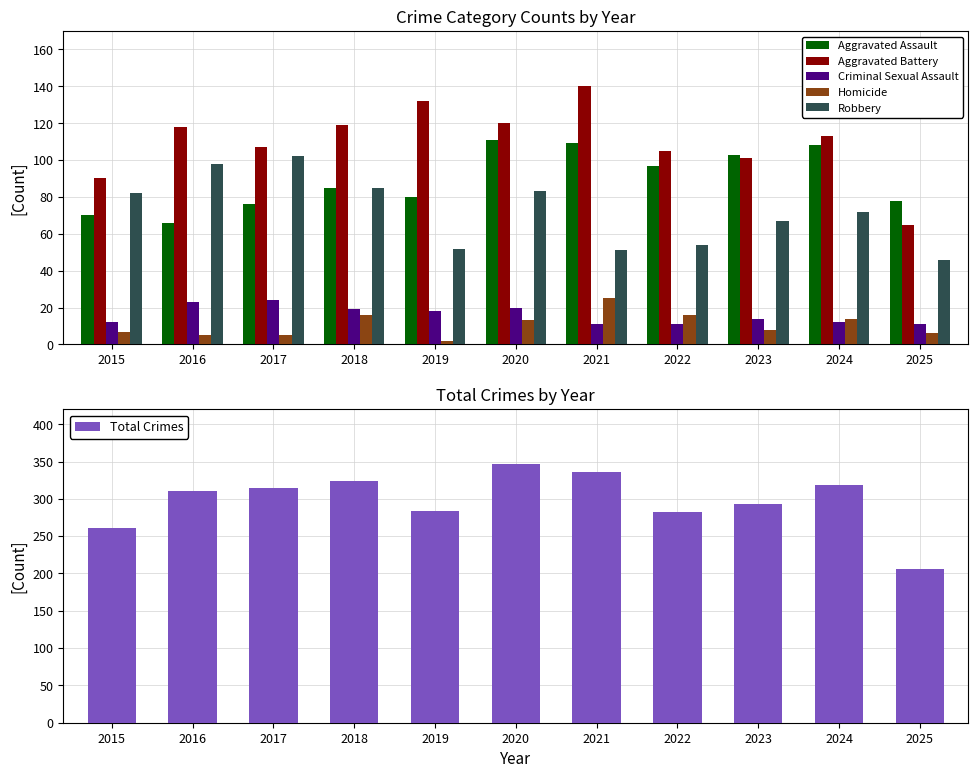

What are all the series names shown in the legend?

Aggravated Assault, Aggravated Battery, Criminal Sexual Assault, Homicide, Robbery, Total Crimes